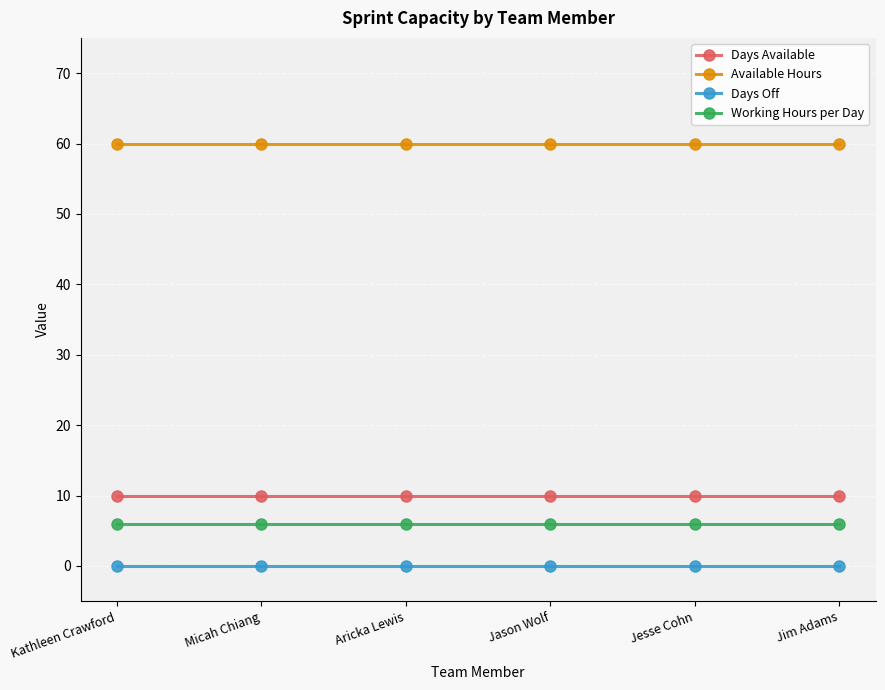

What value does the Working Hours per Day series have at Kathleen Crawford?

6